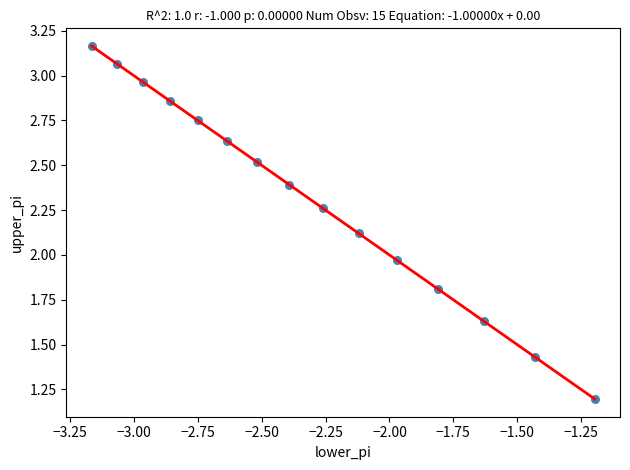

How many points are shown in the scatter plot?

15